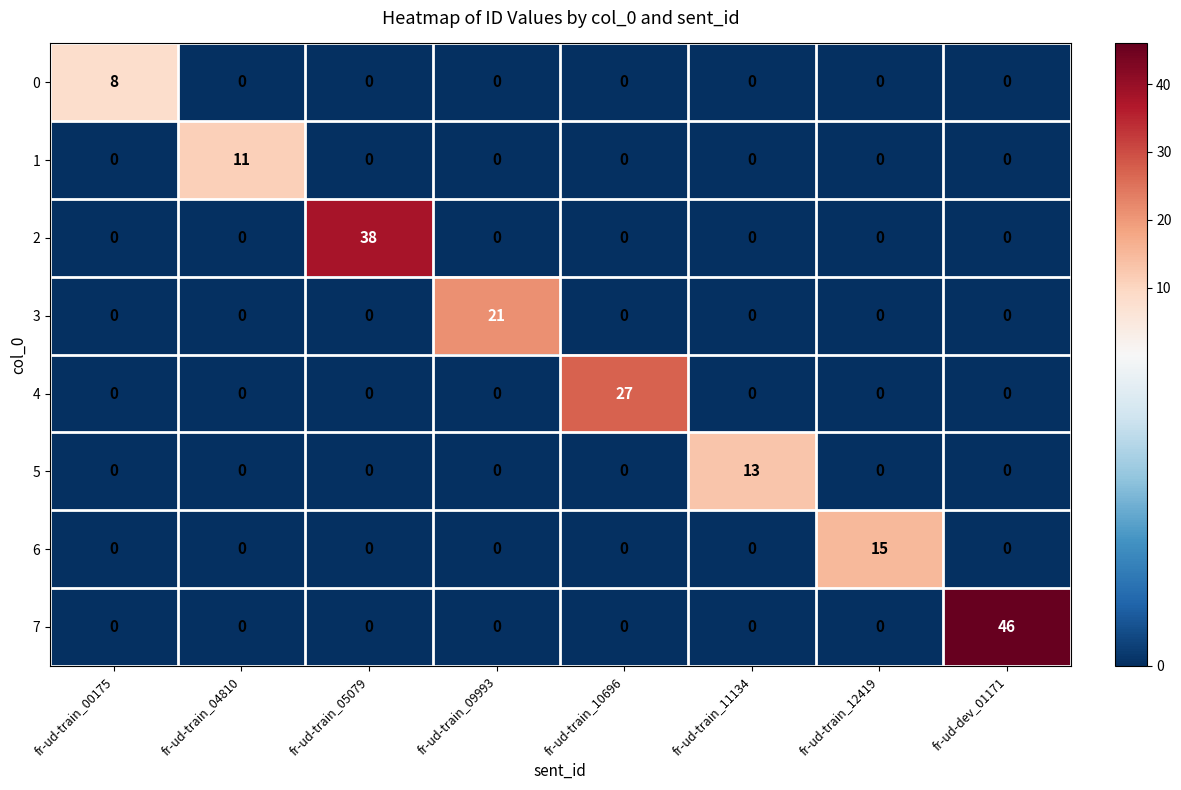

What is the sum of all 7 values?

46